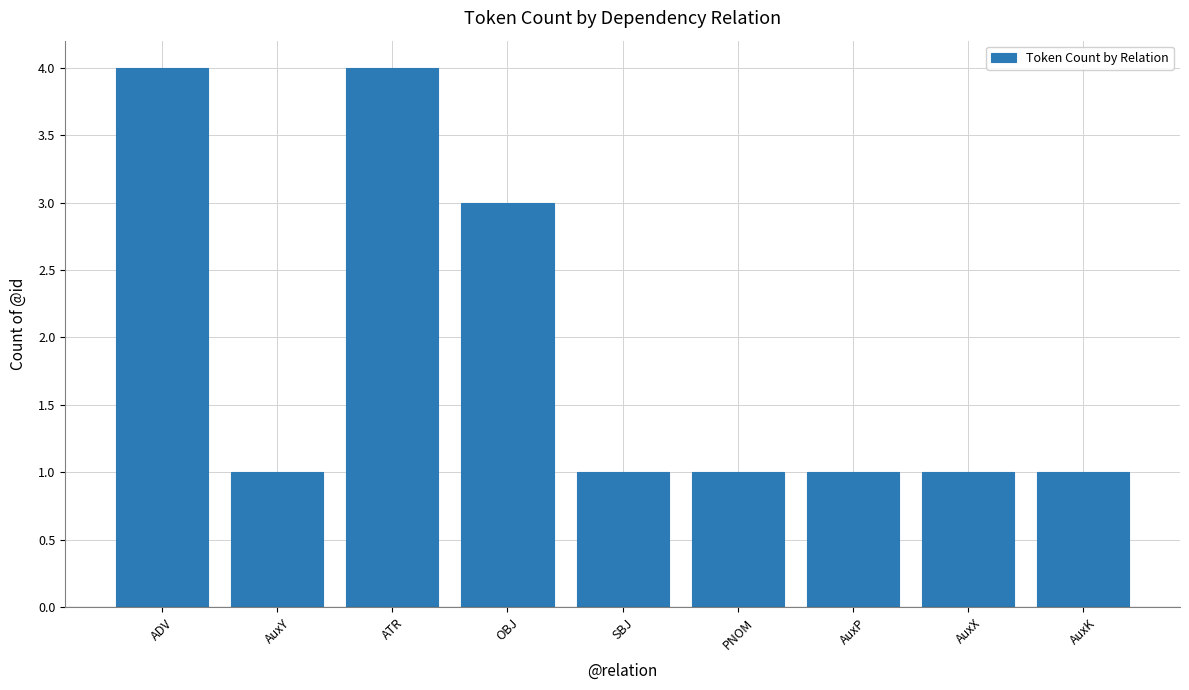

What is the ratio of the value at PNOM to the value at SBJ?

1.0